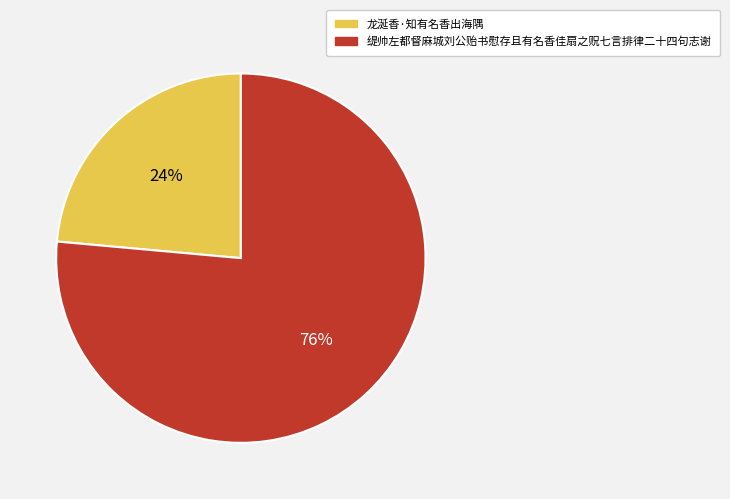

How many slices are in this pie chart?

2